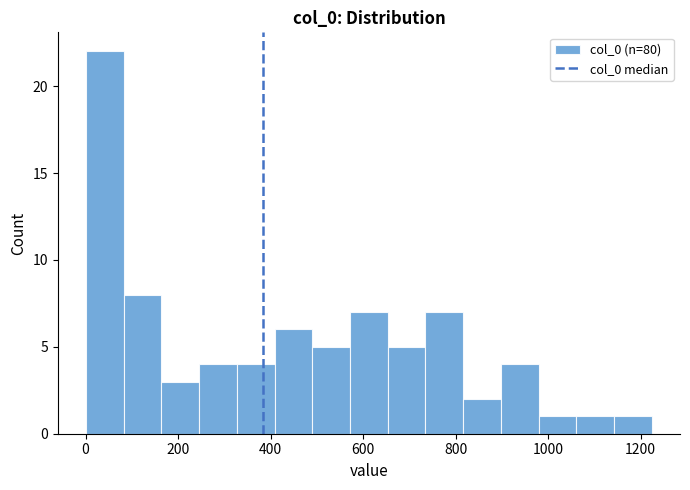

How tall is the bar that spans 500 to 580 on the x-axis? Neither the bar edges nor the heights are printed on the chart, so give them approximately, as read against the axes.

5